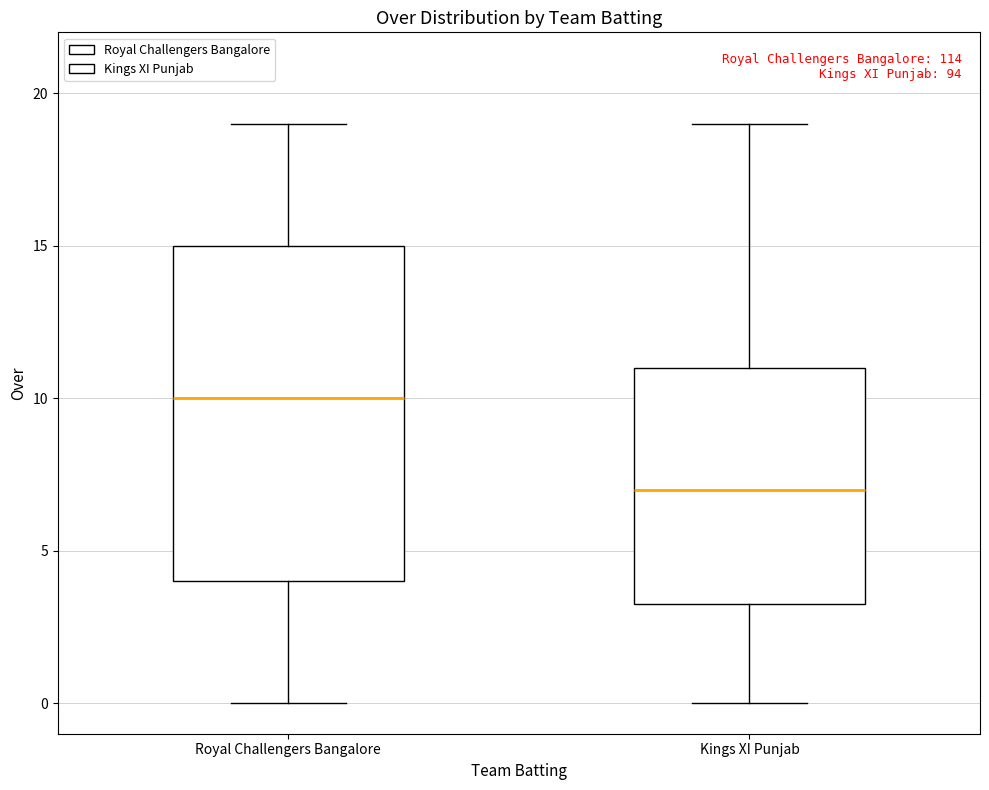

Which box is the tallest, from its lower edge to its upper edge?

Royal Challengers Bangalore